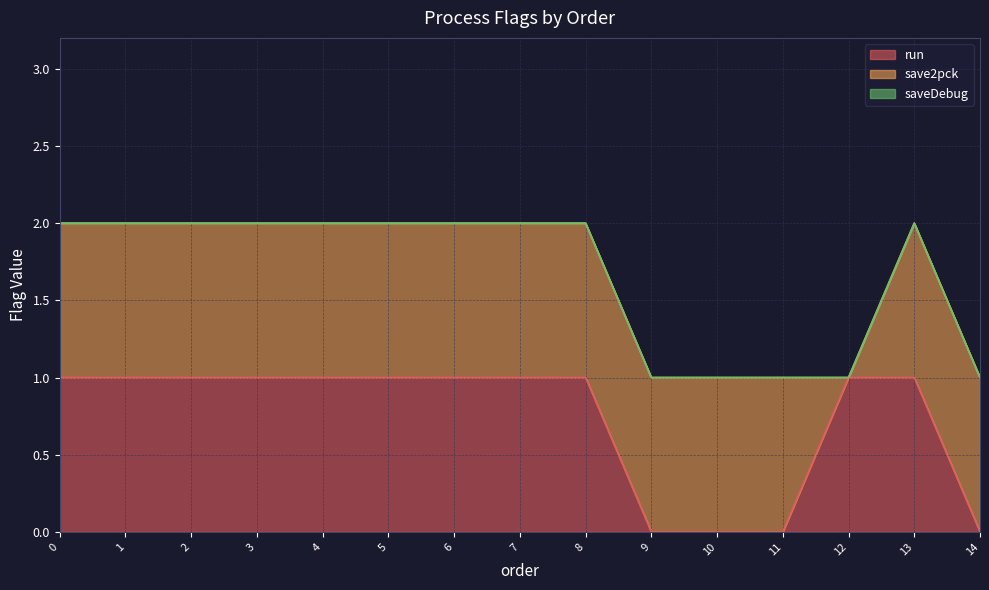

True or false: saveDebug and run cross at least once.

False